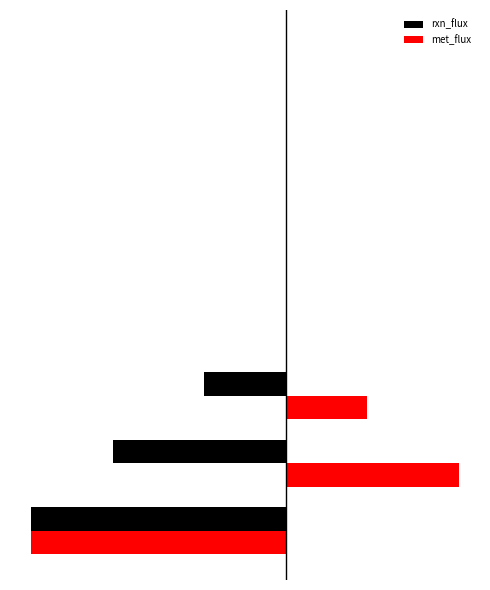

What are all the series names shown in the legend?

rxn_flux, met_flux